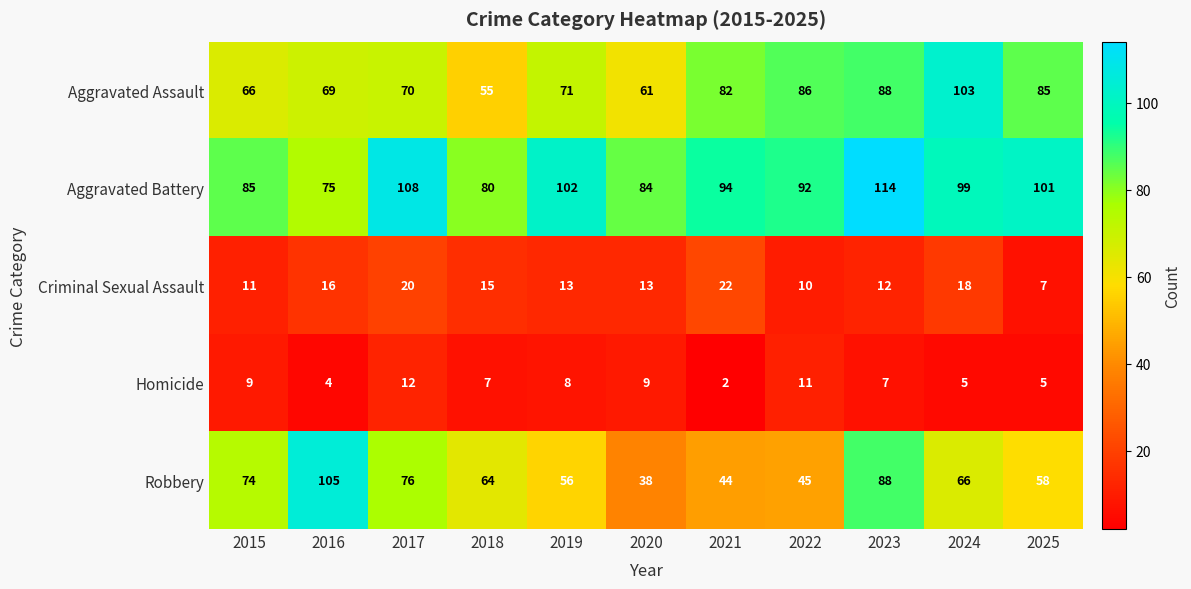

At how many categories does at least one series exceed 29?

11